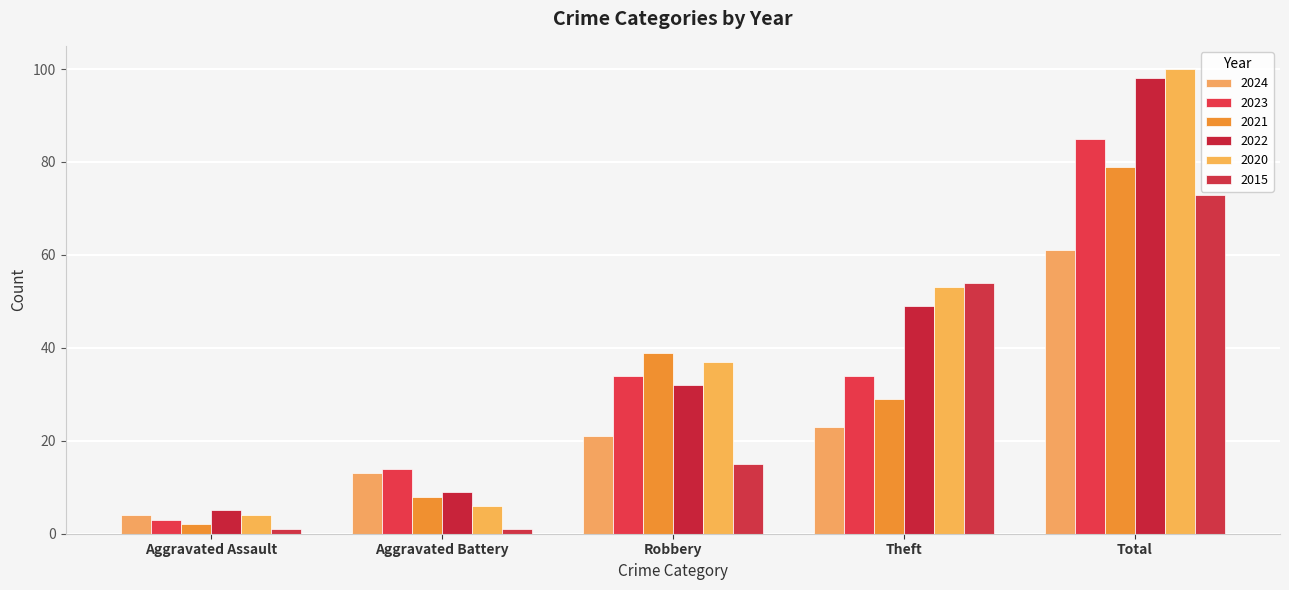

Is it true that 2021 equals 29 at Theft?

True